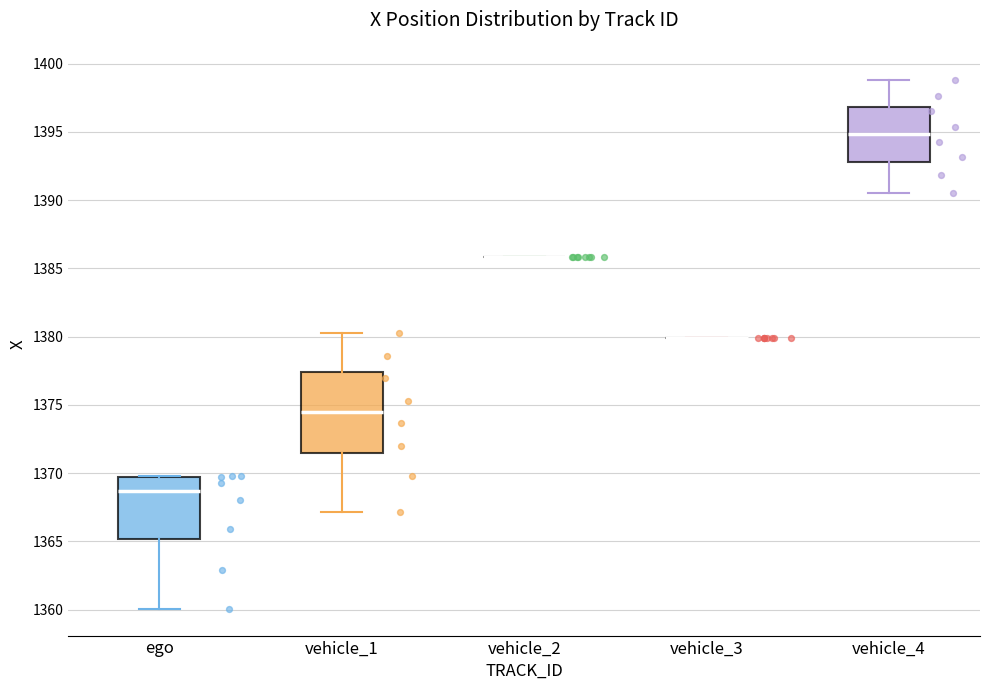

Reading left to right, transcribe this box plot: for each box, give where its median line is, the range the box spans, and where its two whiskers end, as read against the y-axis. The values are not printed on the chart, so give them approximately, as read against the axis.

ego: median 1368.5, box 1365.0 to 1369.5, whiskers 1360.0 to 1370.0
vehicle_1: median 1374.5, box 1371.5 to 1377.5, whiskers 1367.0 to 1380.5
vehicle_2: box collapsed to a line at 1386.0, whiskers 1386.0 to 1386.0
vehicle_3: box collapsed to a line at 1380.0, whiskers 1380.0 to 1380.0
vehicle_4: median 1395.0, box 1393.0 to 1397.0, whiskers 1390.5 to 1399.0